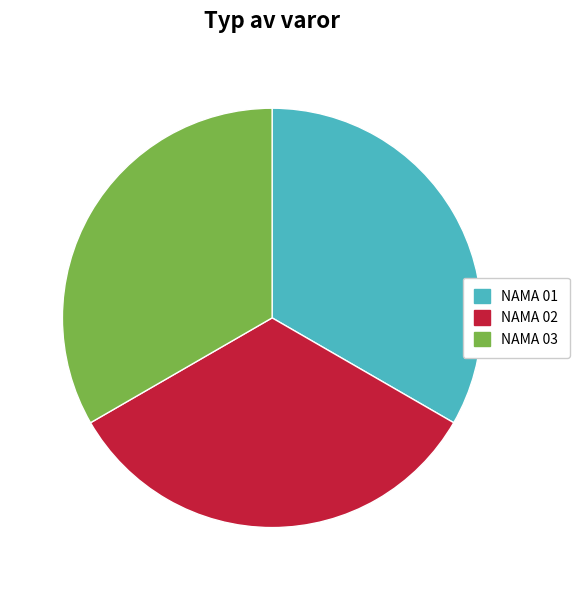

Approximately how many times larger is the value at NAMA 01 compared to NAMA 02?

1.0